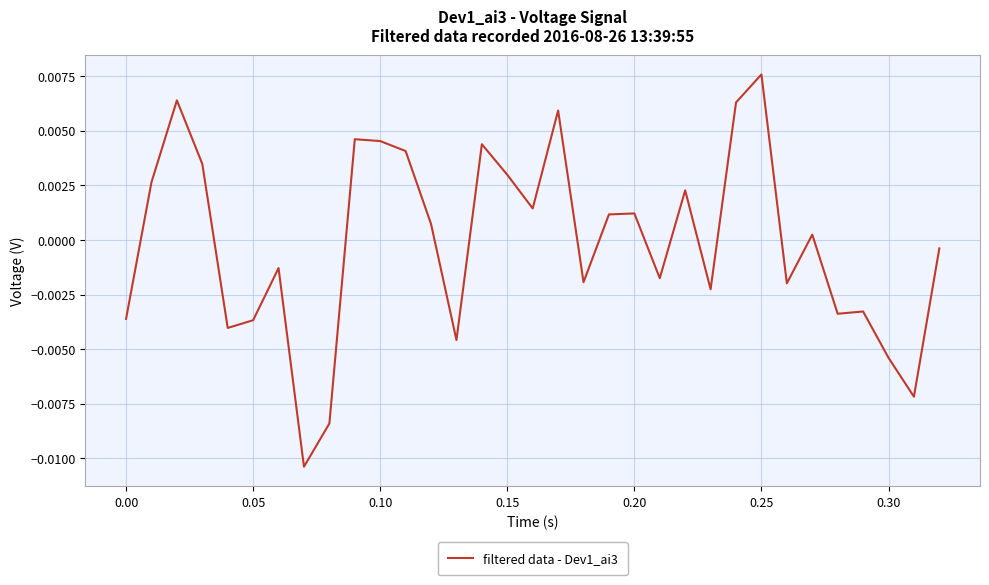

At which category does the chart reach its peak across all series?

0.25